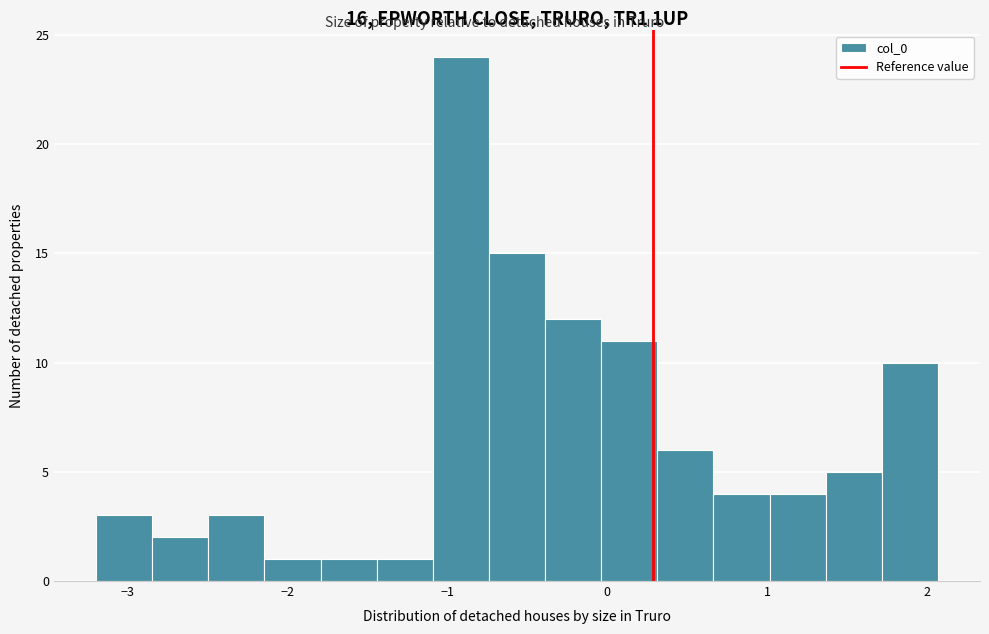

Read against the x-axis, roughly where is the centre of the tallest bar?

-0.9